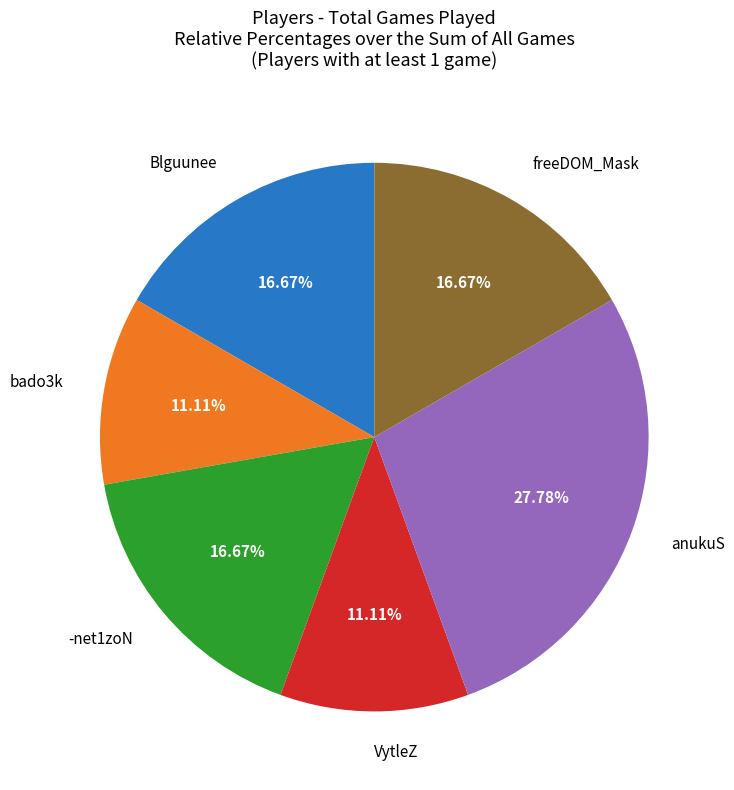

To the nearest percent, what is the average slice percentage?

17%